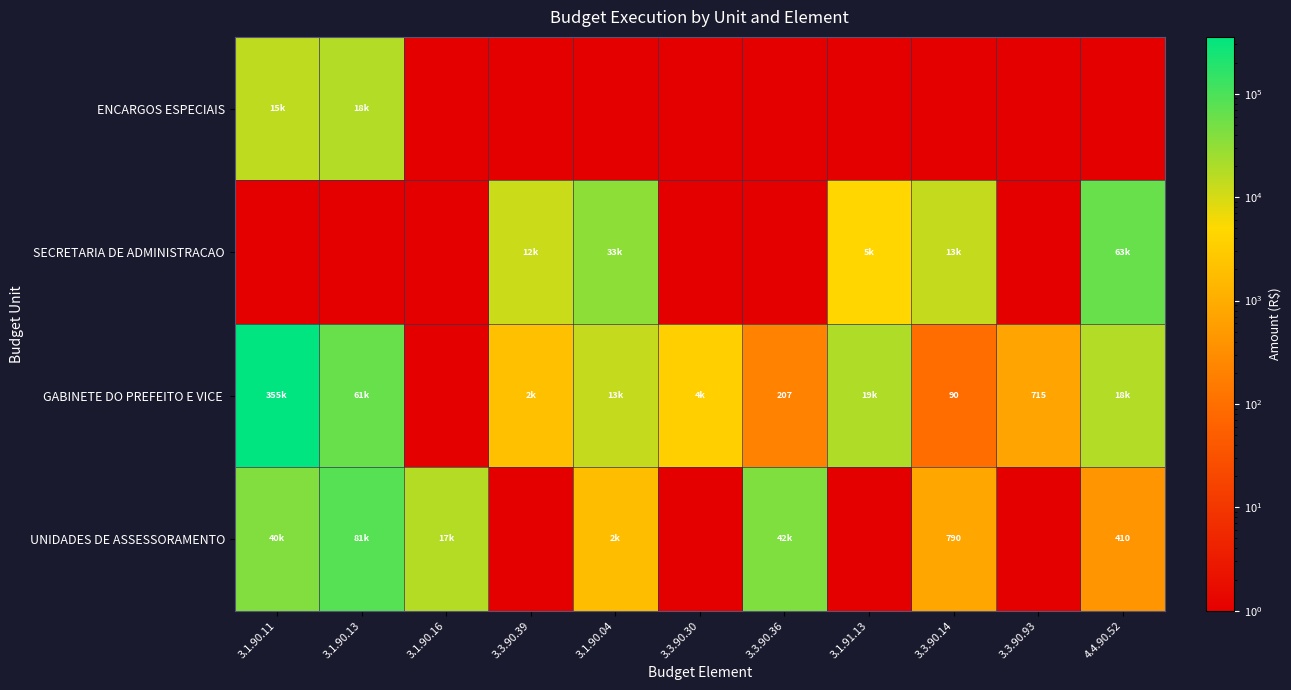

What is the spread (max minus min) of values at 3.1.90.04?

32533.0